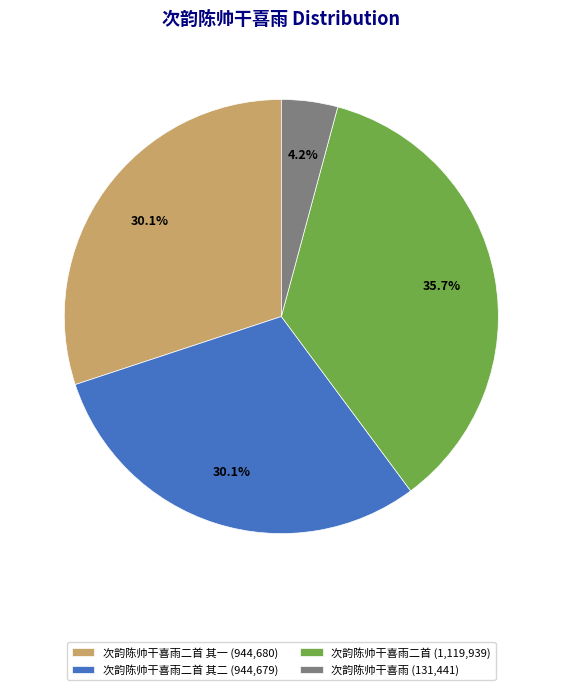

What is the ratio of the value at 次韵陈帅干喜雨二首 其一 (944,680) to the value at 次韵陈帅干喜雨 (131,441)?

7.2